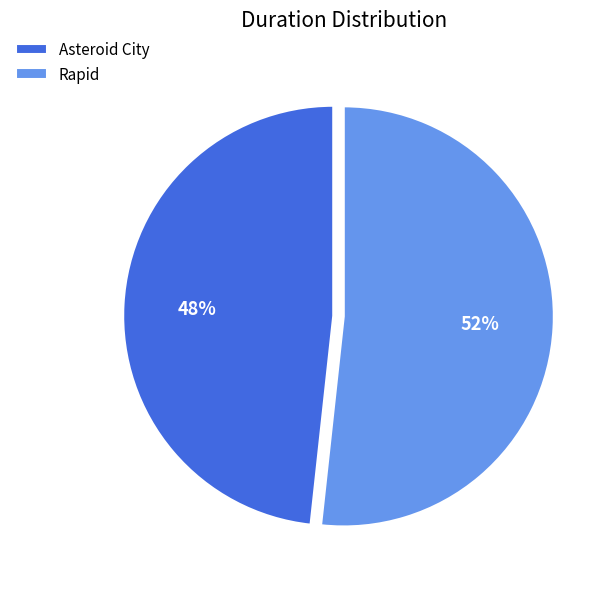

Approximately how many times larger is the value at Asteroid City compared to Rapid?

0.9